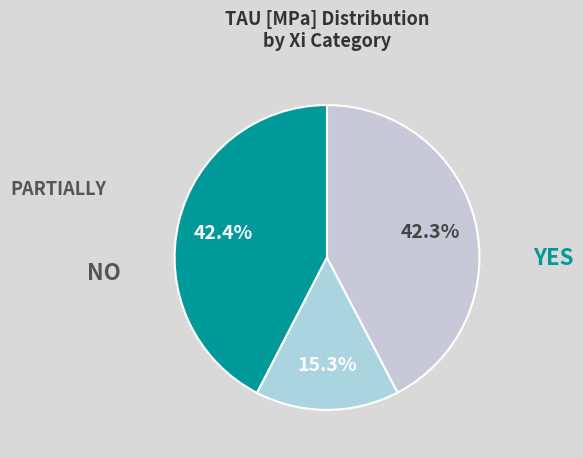

Count the number of slices in the pie.

3